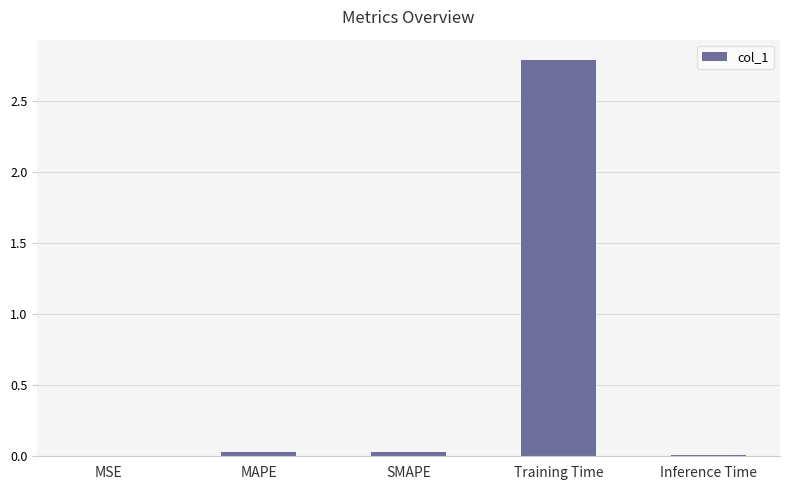

What is the sum of the values at SMAPE and MAPE?

0.1